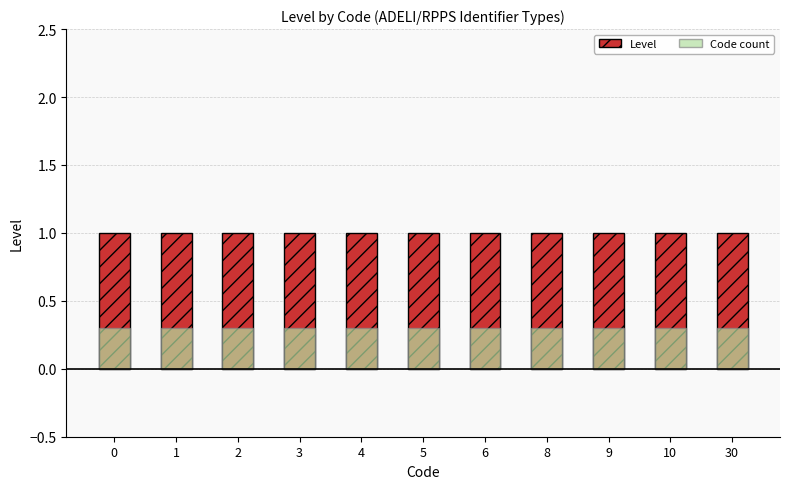

Rank the series by their average value, from lowest to highest.

Code count, Level